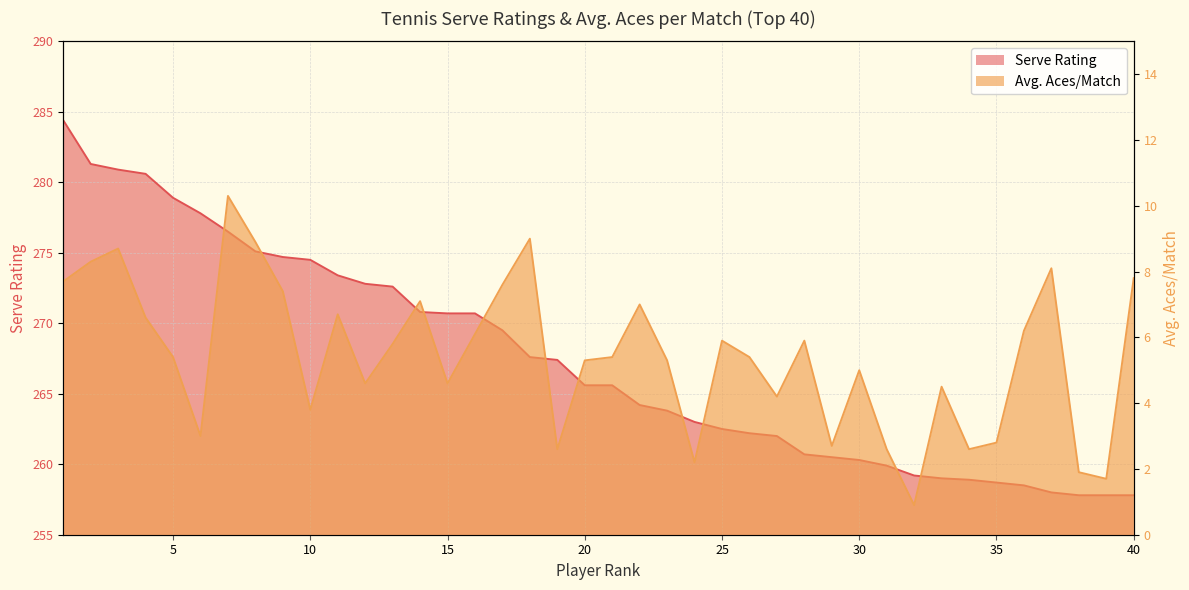

What is the value of the Avg. Aces/Match point at the 9th from the left?

7.4